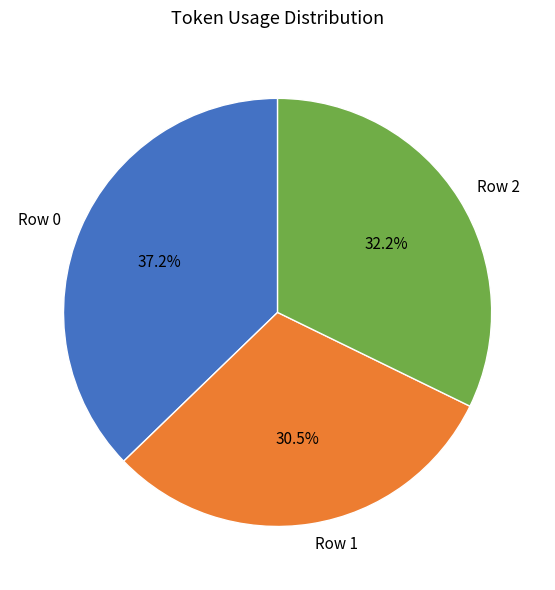

How many segments does this pie chart have?

3